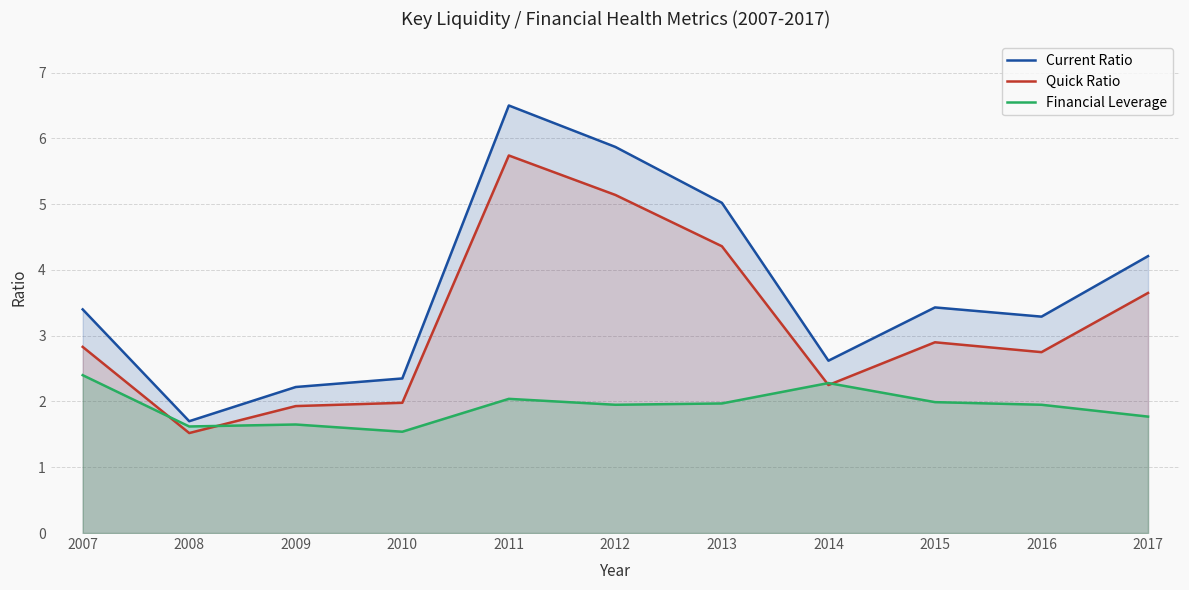

List the labels in order of Quick Ratio value, smallest first.

2008, 2009, 2010, 2014, 2016, 2007, 2015, 2017, 2013, 2012, 2011